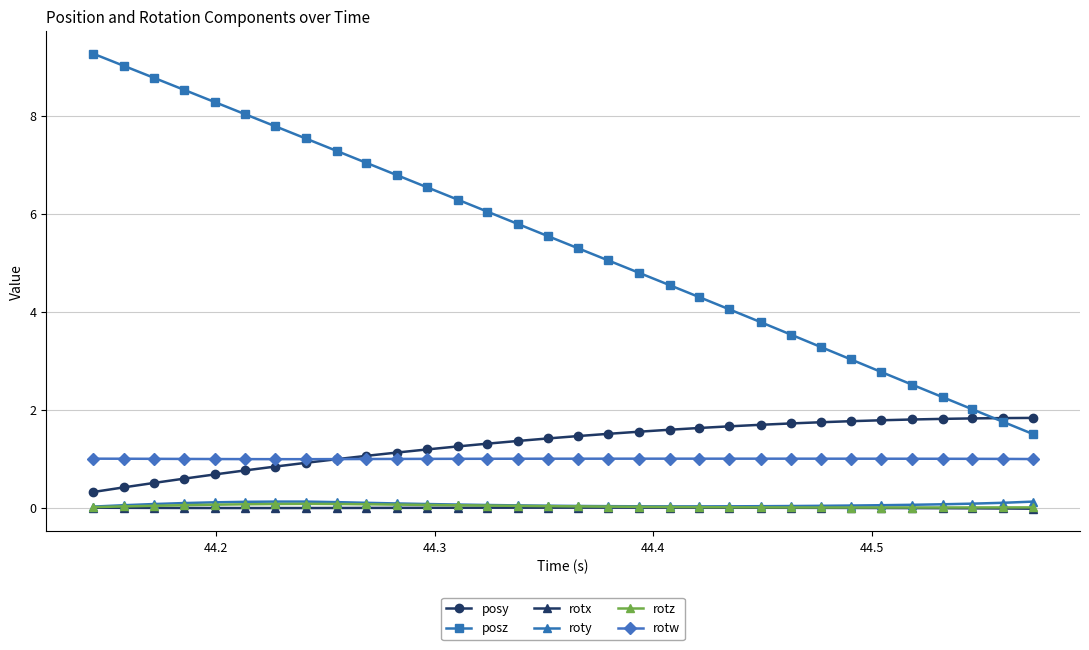

What is the highest value of the rotw series?

1.0